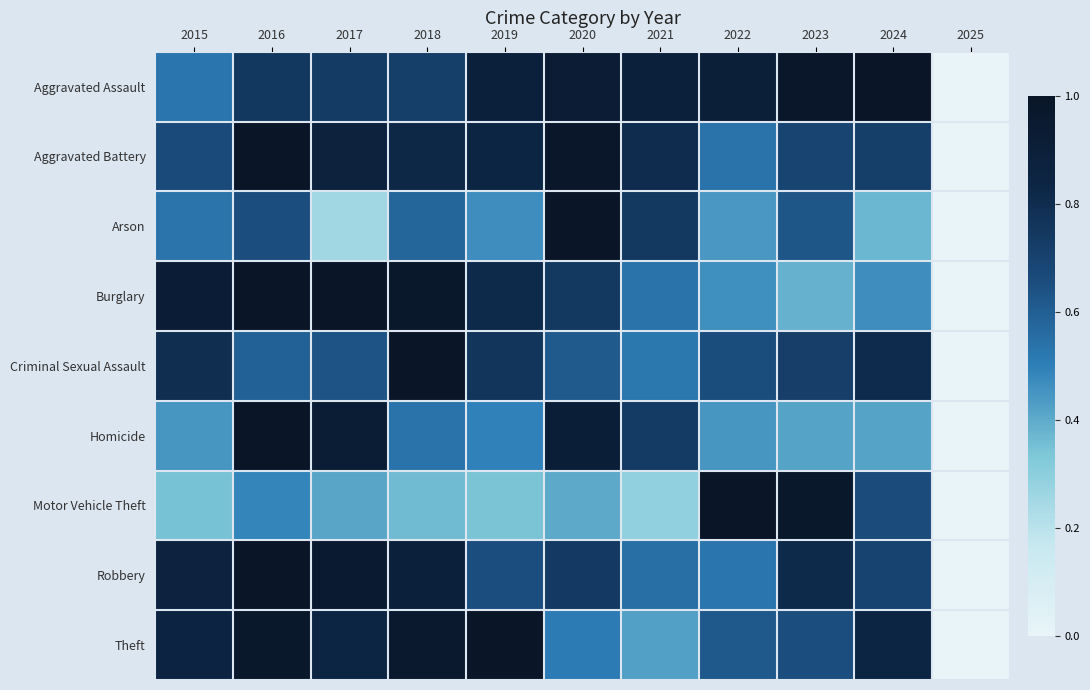

At which category is the sum across all series the highest?

2016